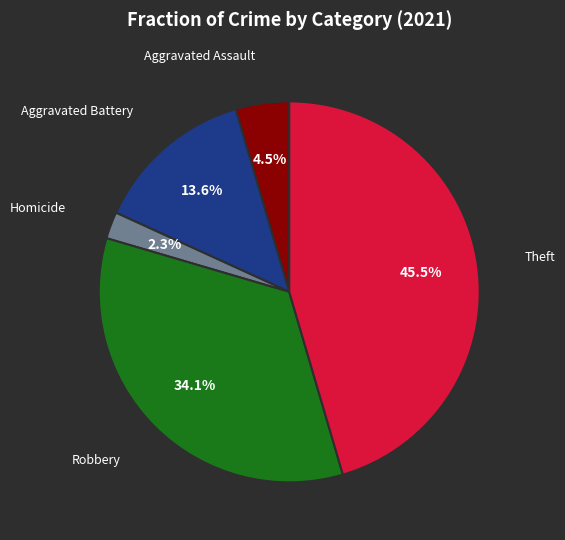

Does any single category account for the majority?

No